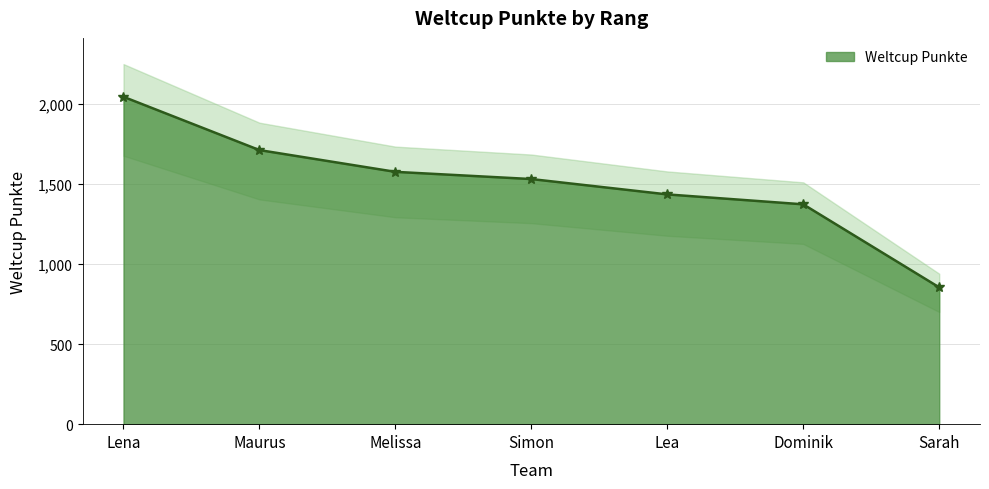

List the labels in order of value, largest first.

Lena, Maurus, Melissa, Simon, Lea, Dominik, Sarah